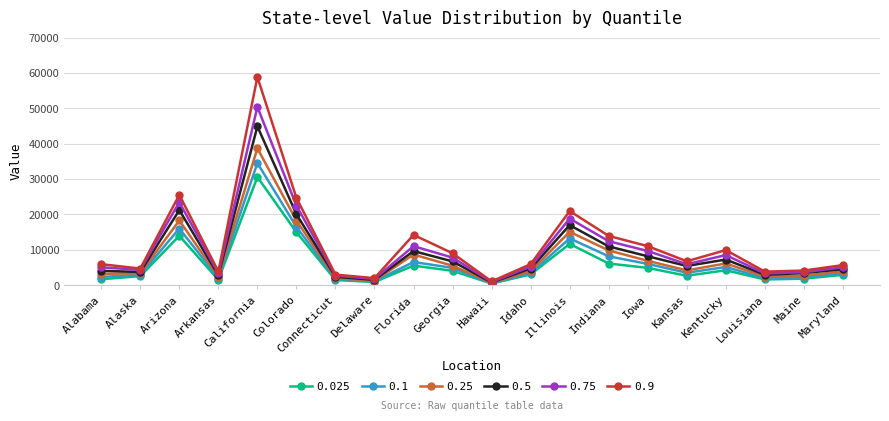

List the series in order of their overall mean, highest first.

0.9, 0.75, 0.5, 0.25, 0.1, 0.025